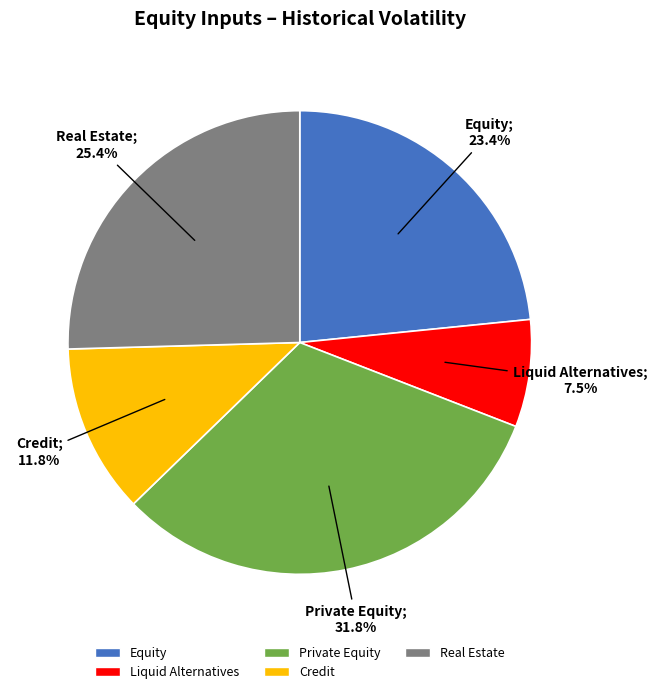

What is the largest slice in the pie chart?

Private Equity